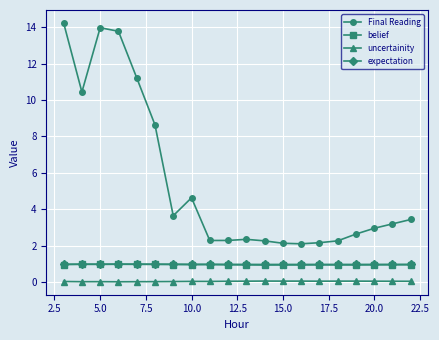

True or false: Final Reading has more than 2 points higher than both neighbors.

True